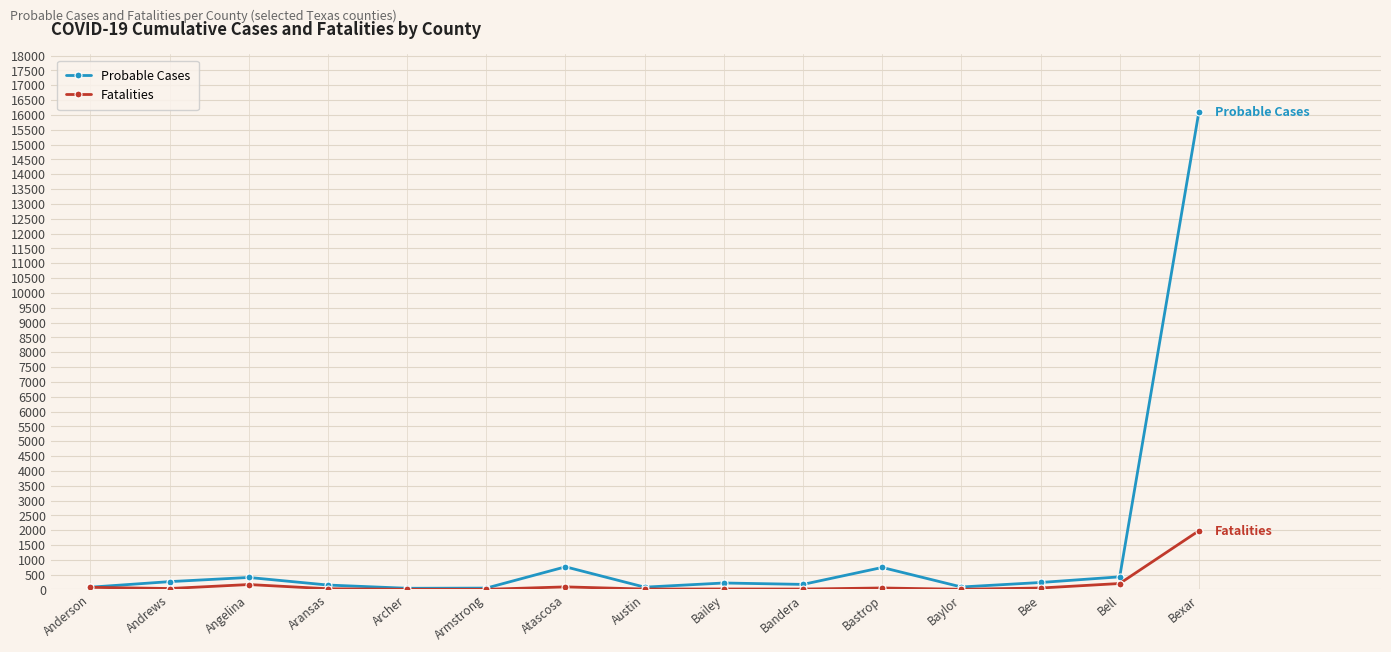

Which series changed the most between Anderson and Angelina?

Probable Cases